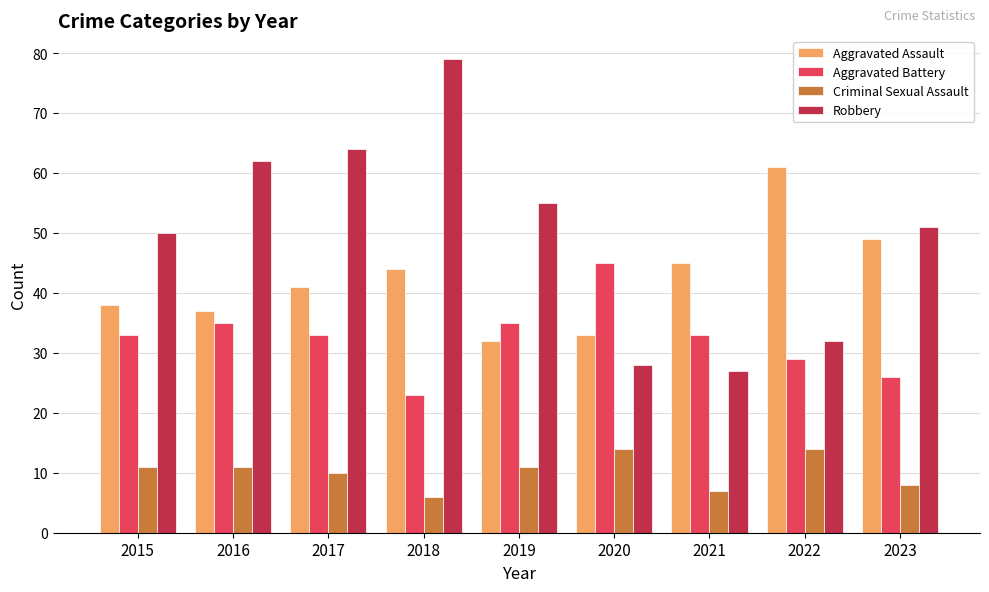

What is the approximate value of Aggravated Assault at 2019, to the nearest 5?

30